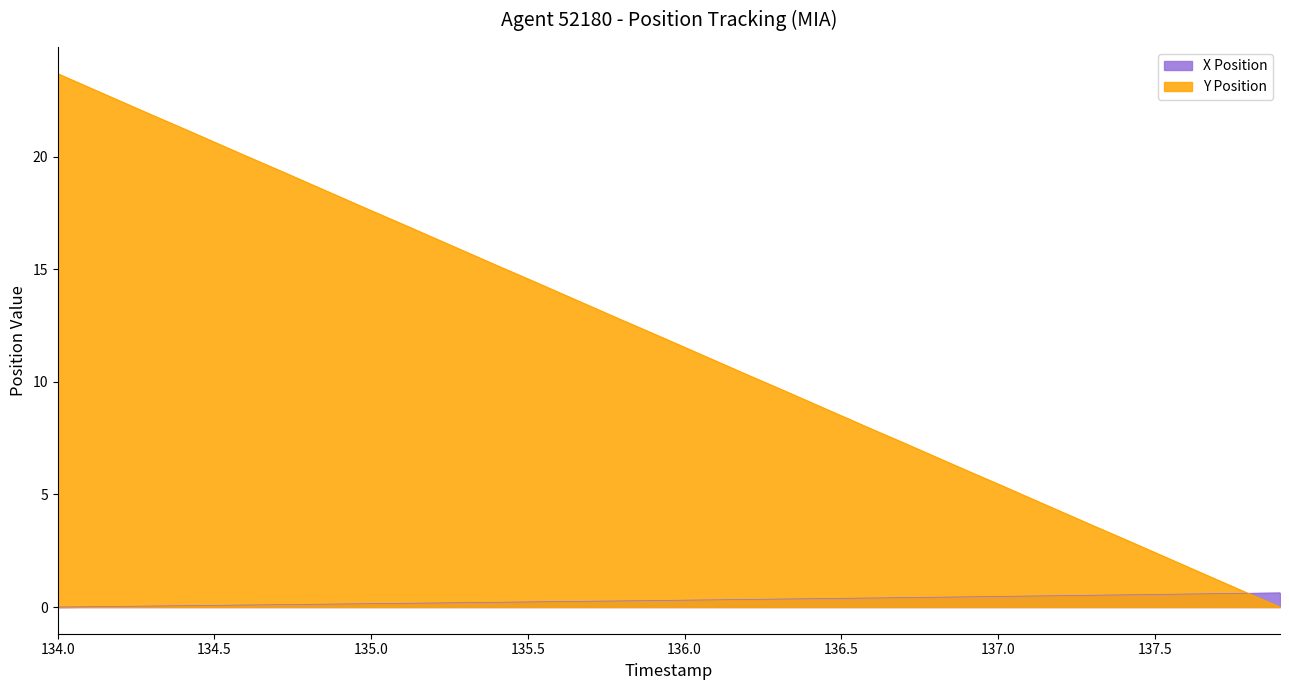

Which category has the lowest value in the Y Position series?

137.9